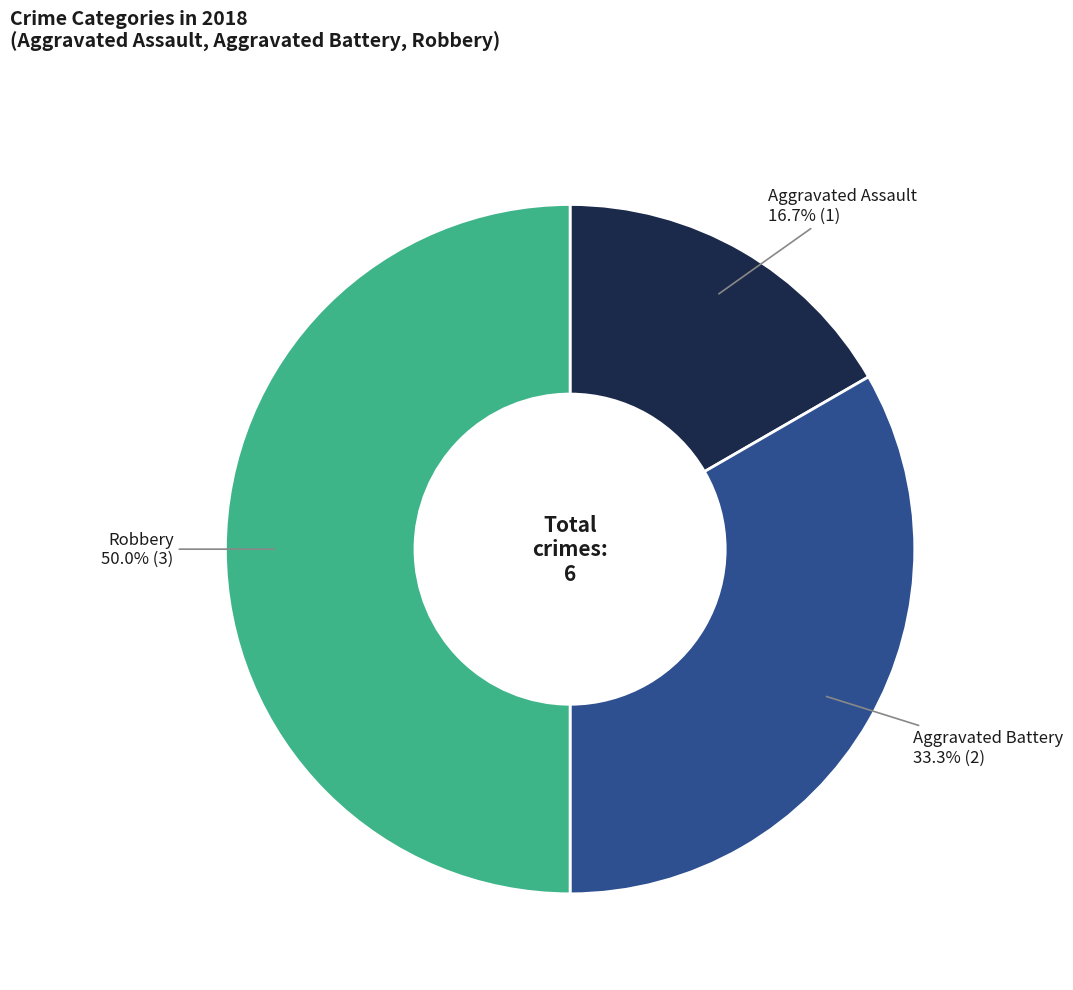

To the nearest percent, what is the difference between the largest and smallest slice percentages?

33%